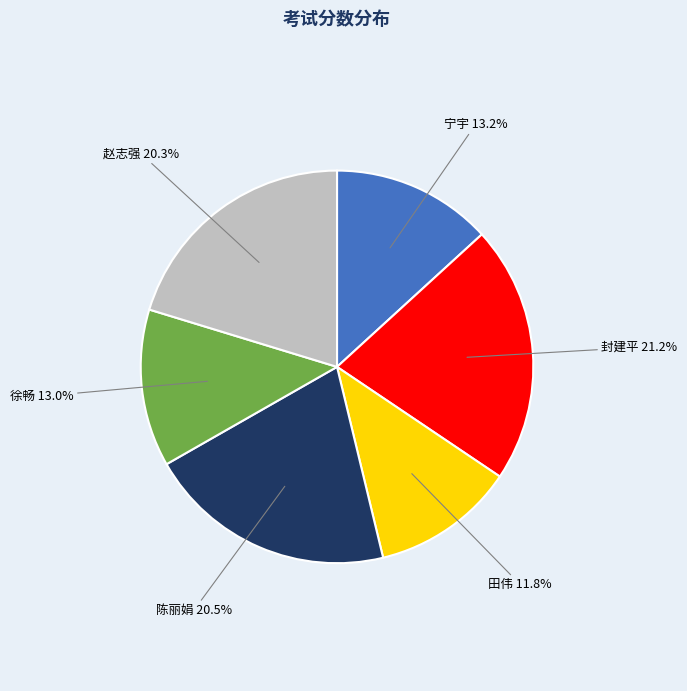

Does any single category account for the majority?

No